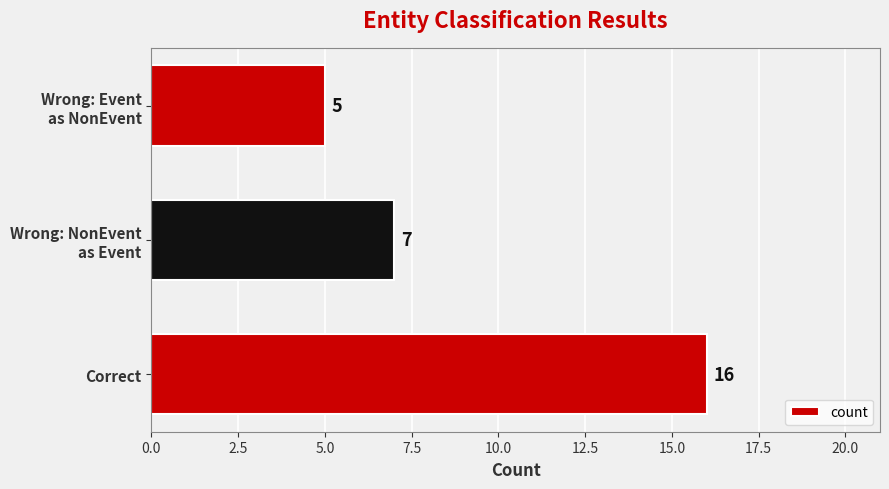

What is the difference between the maximum and minimum values?

11